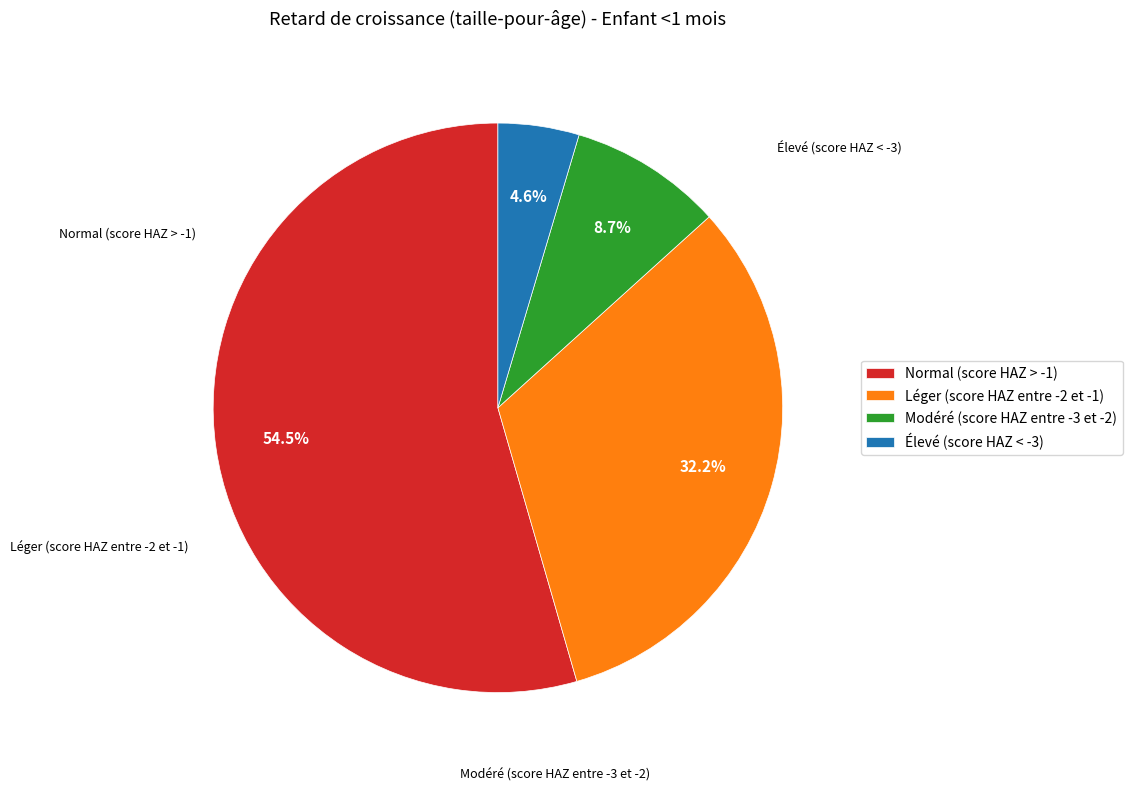

Between Normal (score HAZ > -1) and Léger (score HAZ entre -2 et -1), which is larger?

Normal (score HAZ > -1)